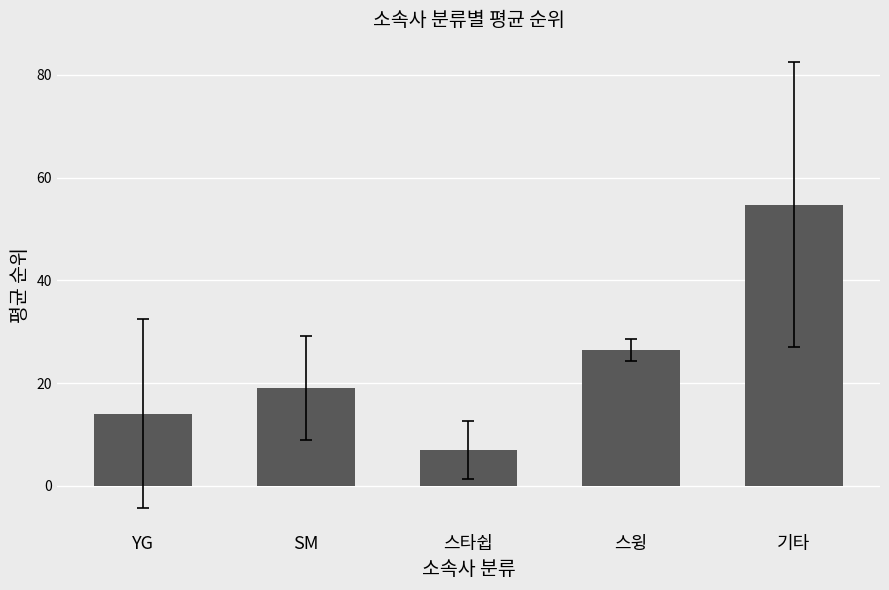

What is the difference between the maximum and minimum values?

47.7